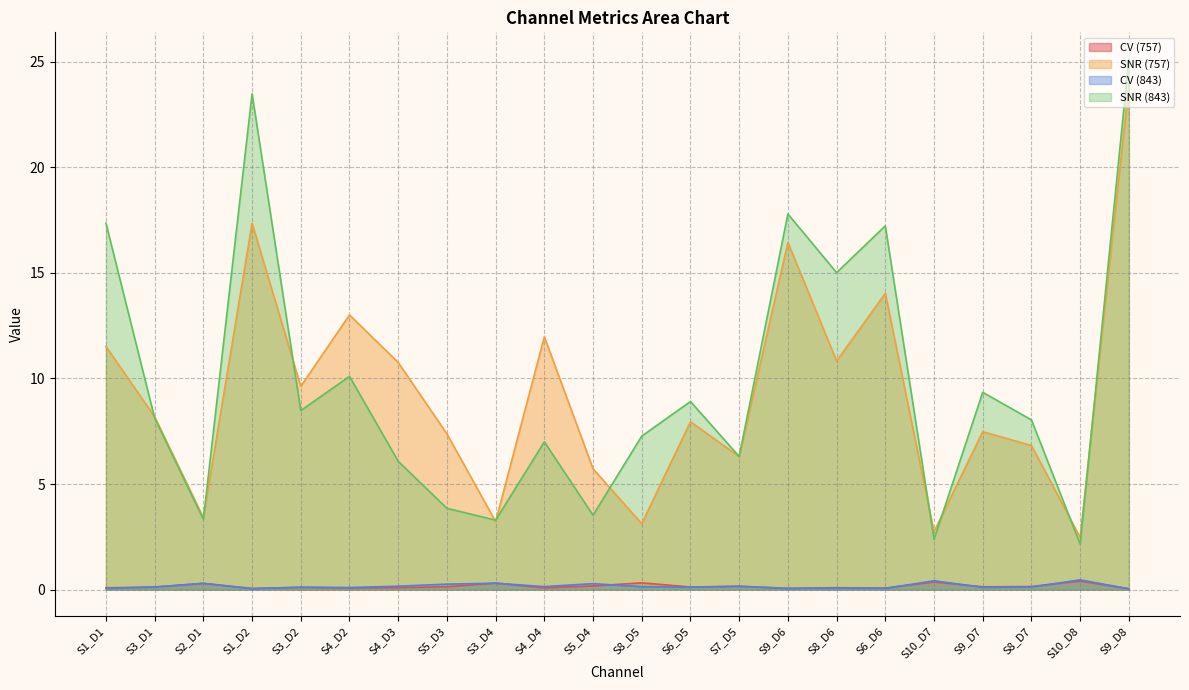

True or false: CV (843) and CV (757) intersect in this chart.

True